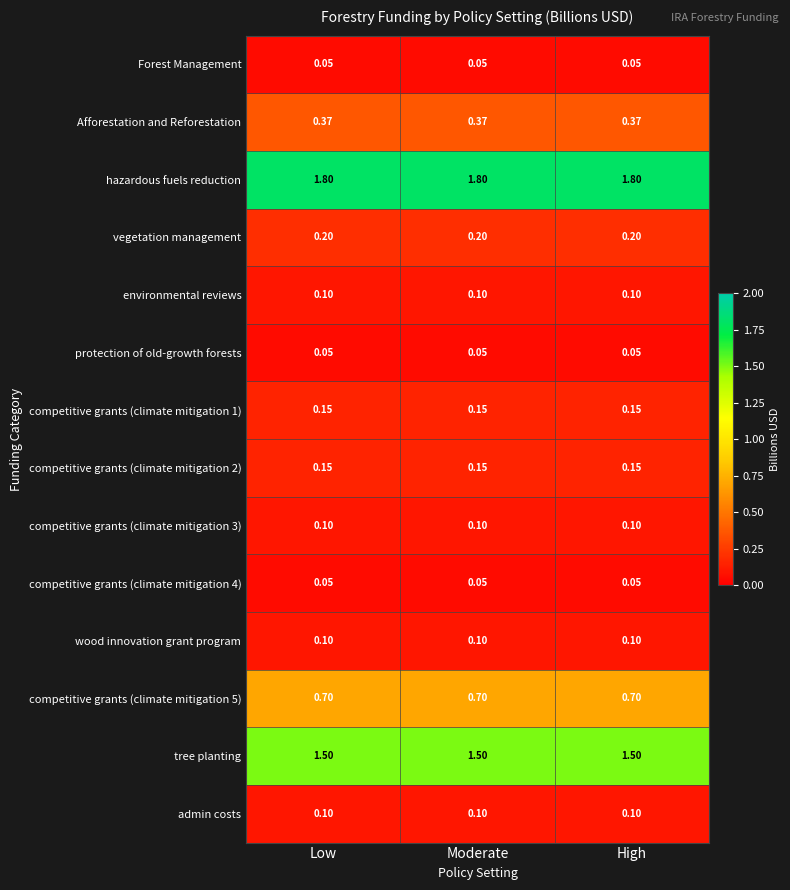

Is the value of competitive grants (climate mitigation 2) at Moderate greater than the value of hazardous fuels reduction at High?

No